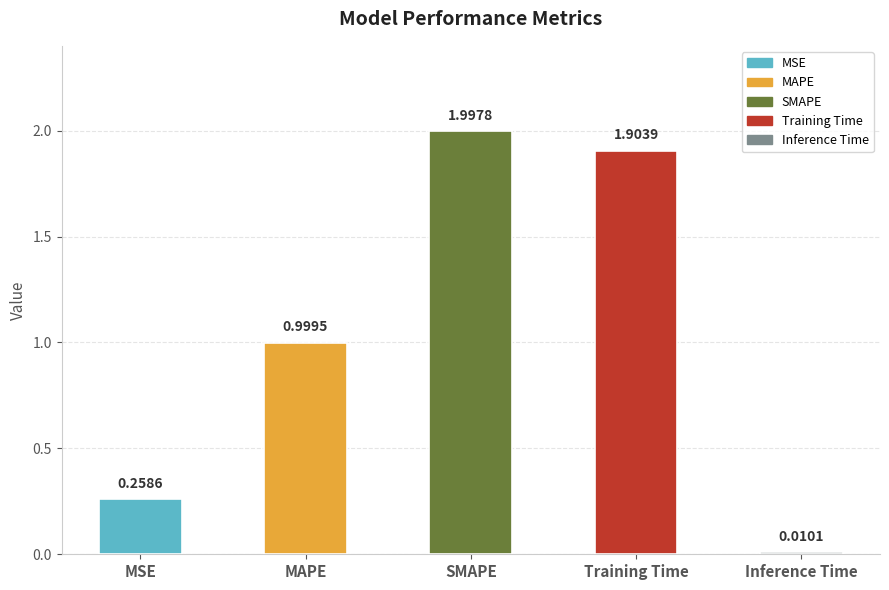

Read the value at MAPE.

1.0